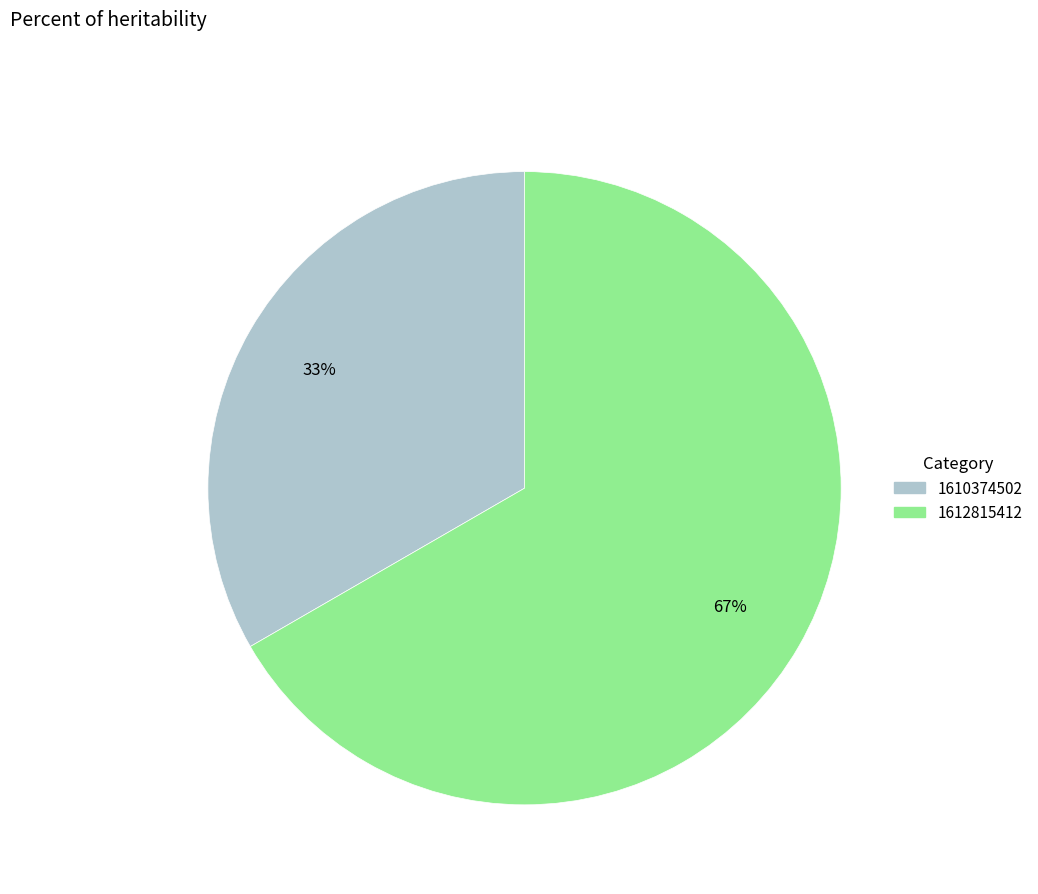

How many slices are in this pie chart?

2